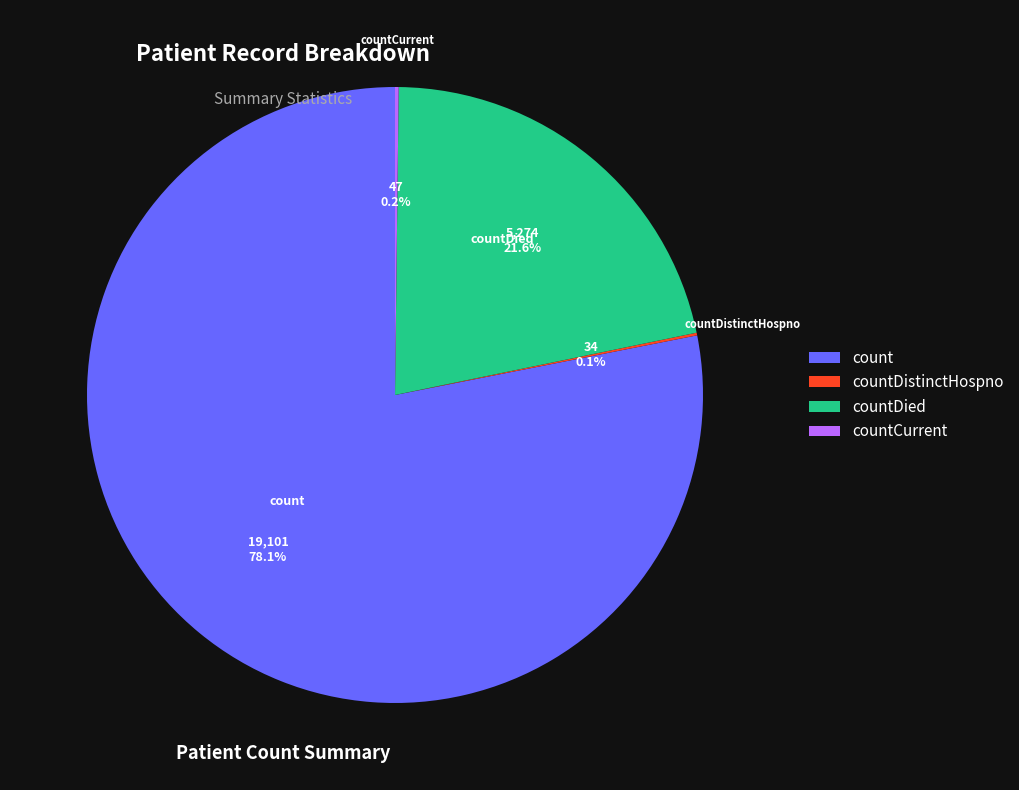

Combined, do countDied and count account for over 50%?

Yes